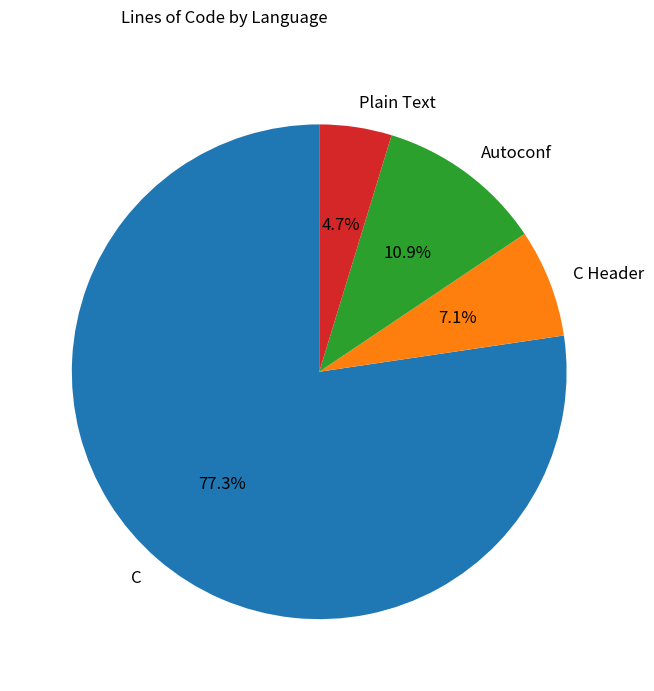

What is the total percentage of Autoconf and C?

88.2%